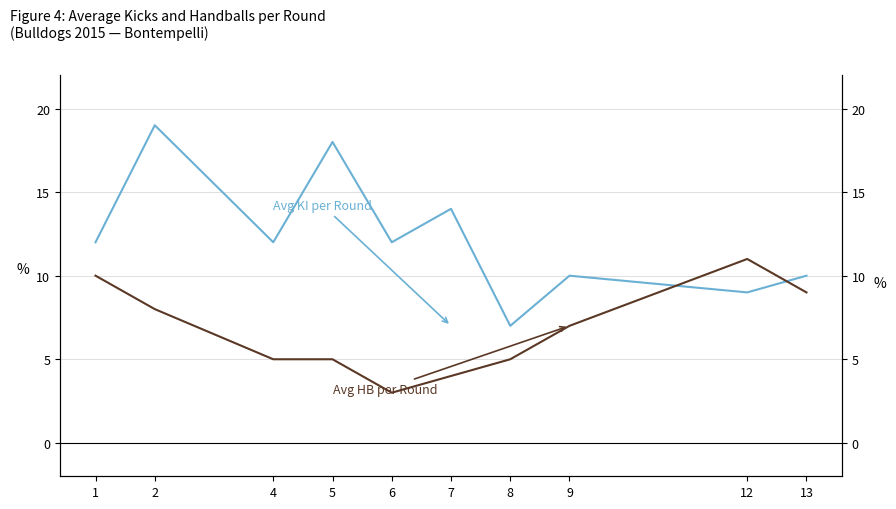

The Avg HB per Round series shows 11 at 12. True or false?

True